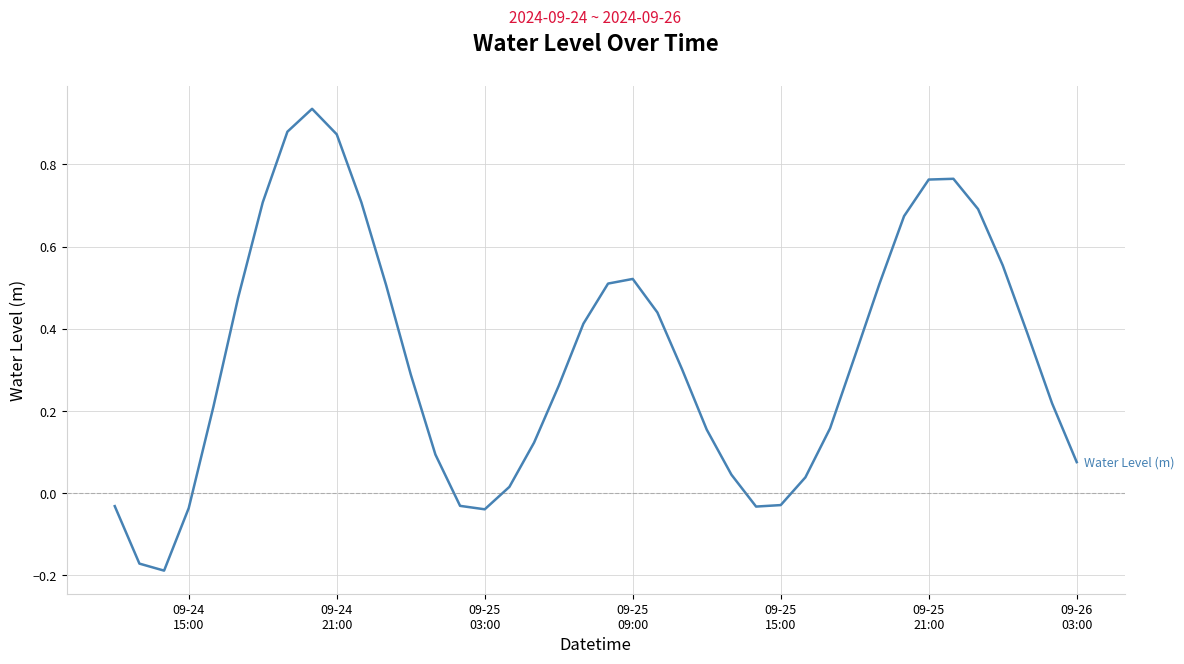

What is the difference between the maximum and minimum values?

1.1